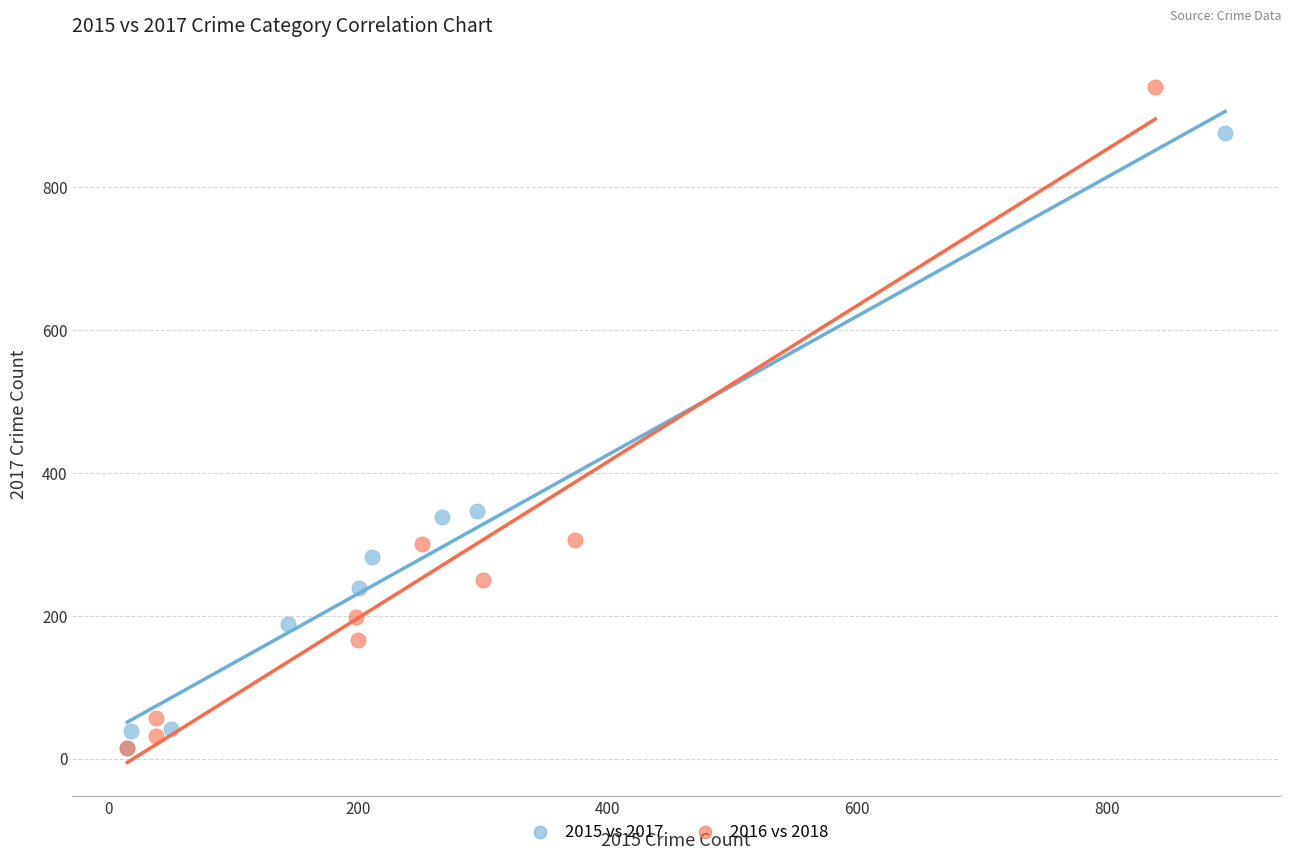

Which series contains the highest Y value?

2016 vs 2018